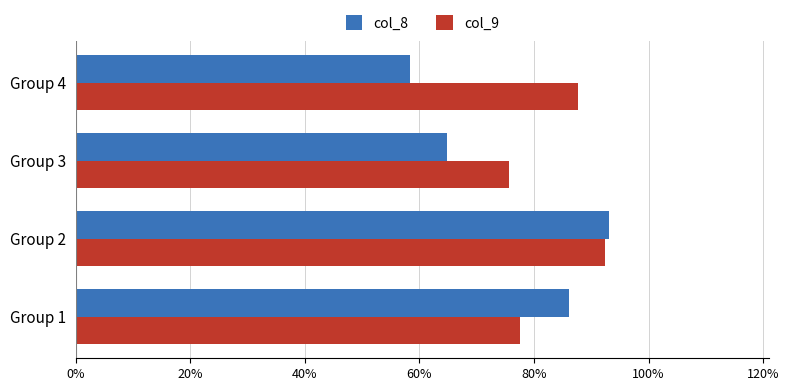

What is the average value of the col_9 series?

0.8